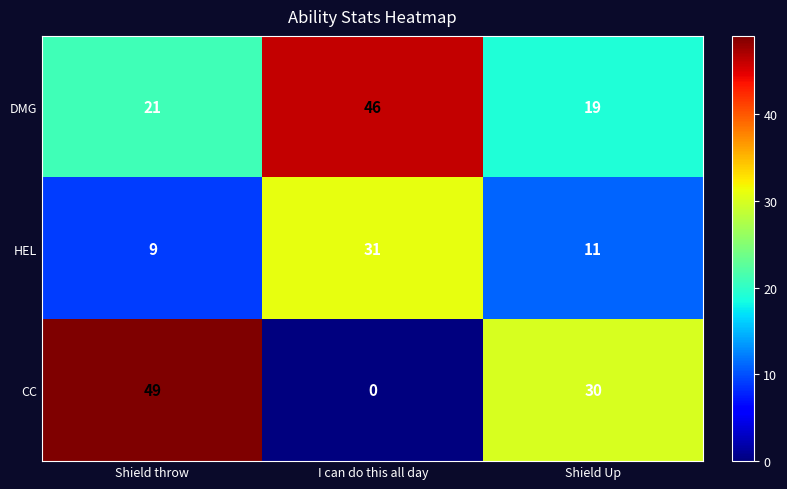

At which label is CC closest to 24?

Shield Up